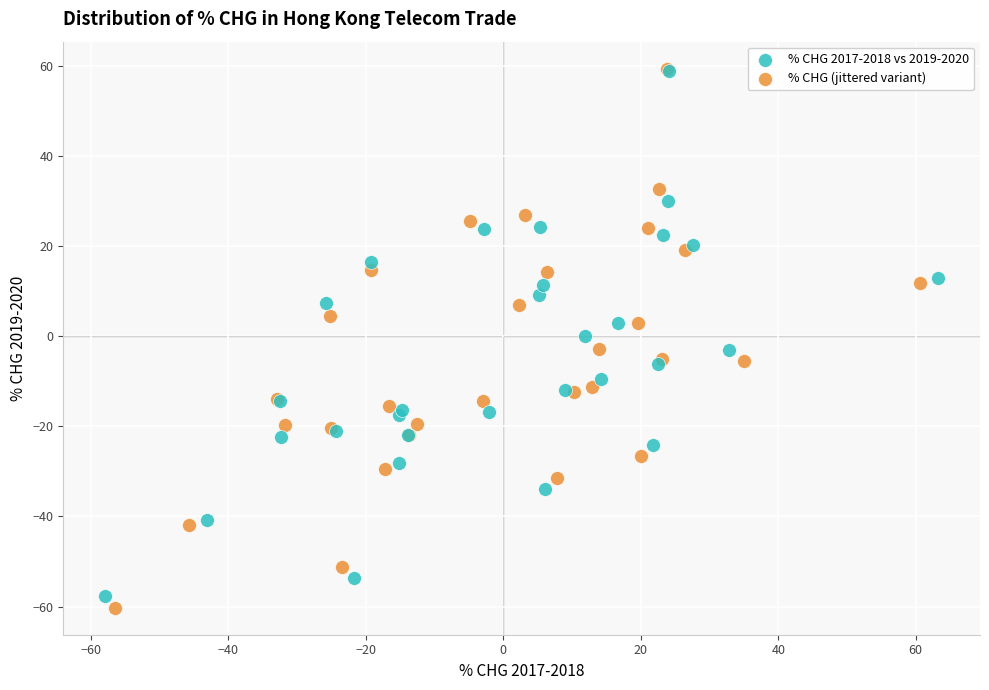

What are all the series names shown in the legend?

% CHG 2017-2018 vs 2019-2020, % CHG (jittered variant)